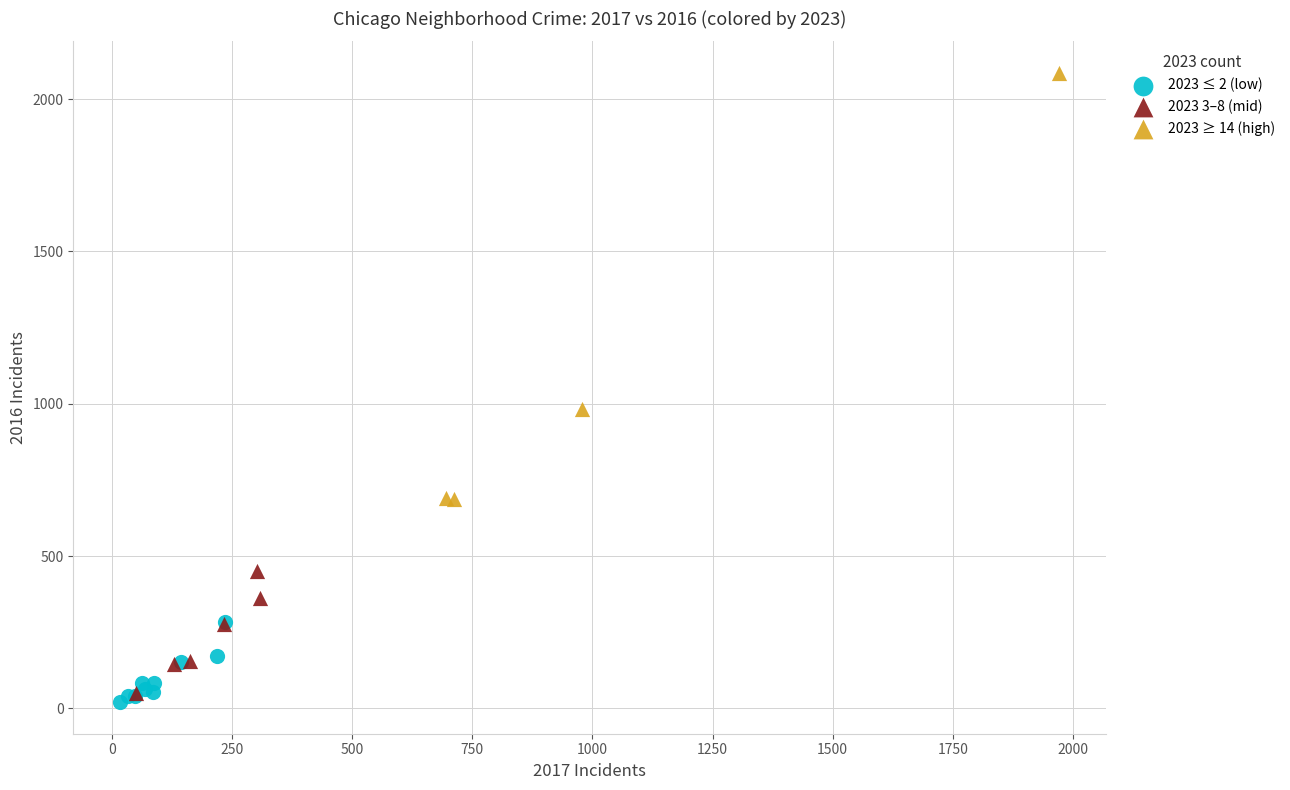

Which series reaches the maximum Y coordinate?

2023 ≥ 14 (high)